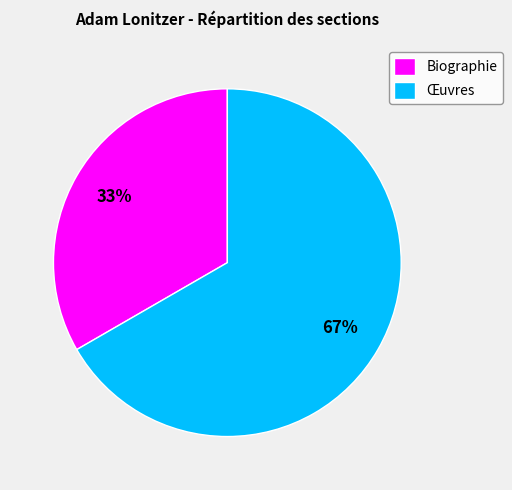

Which category has the smallest portion of the pie?

Biographie